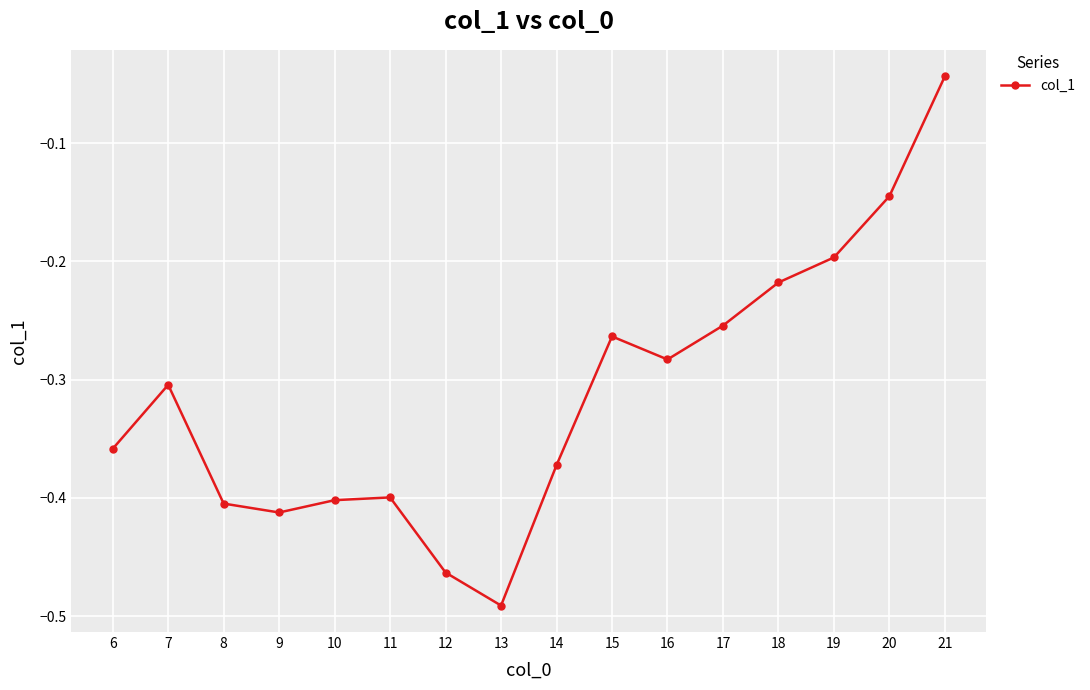

What is the difference between the second highest and minimum values?

0.3